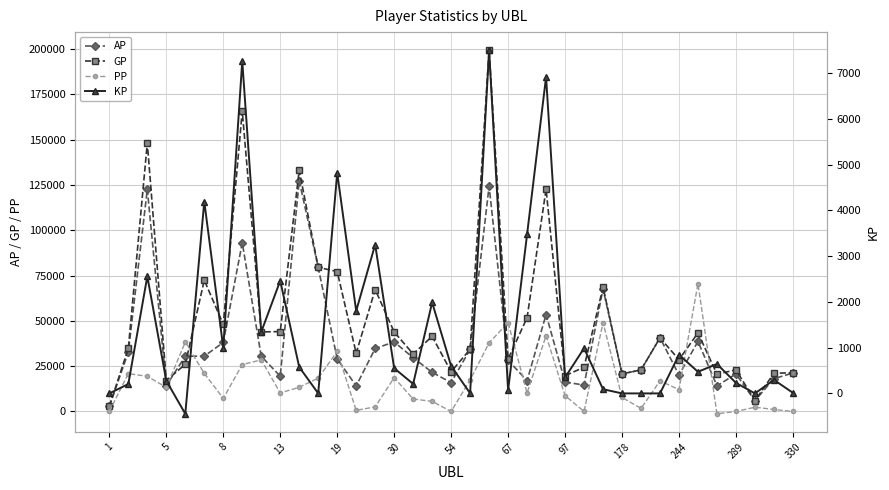

What is the smallest value displayed?

-1300.0